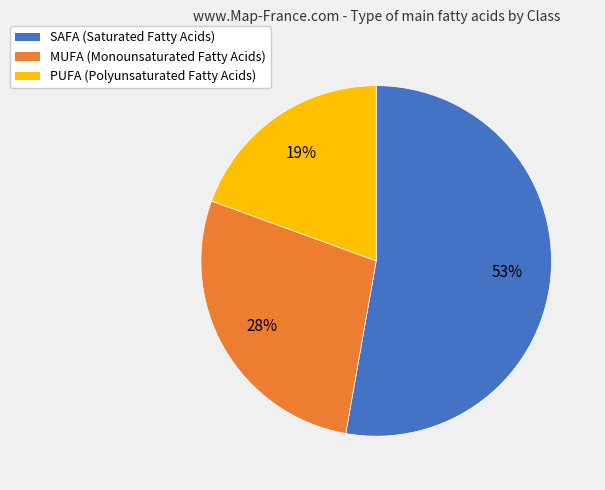

To the nearest percent, what is the average slice percentage?

33%